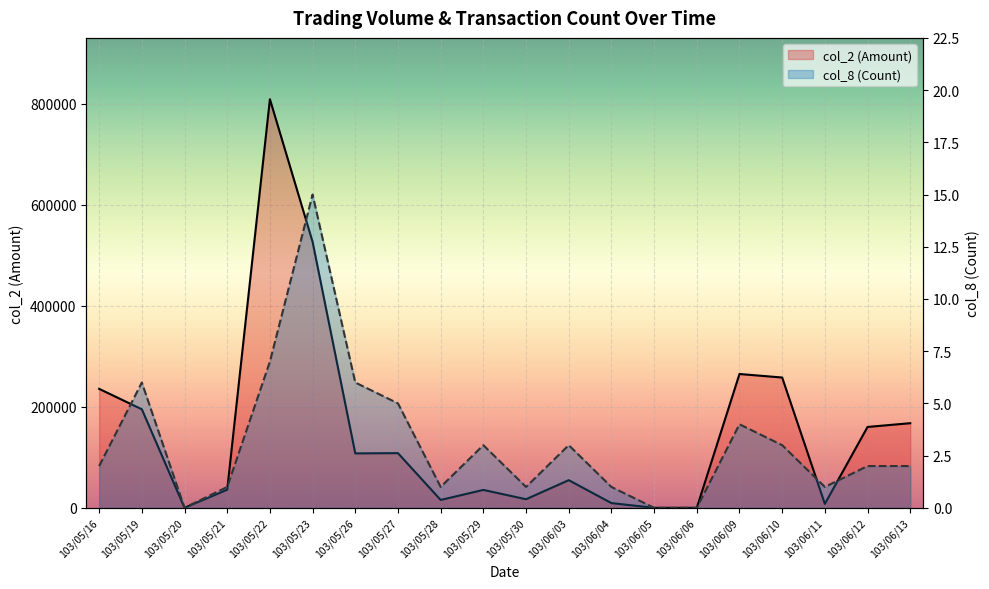

Which category has the lowest value across all series?

103/05/20